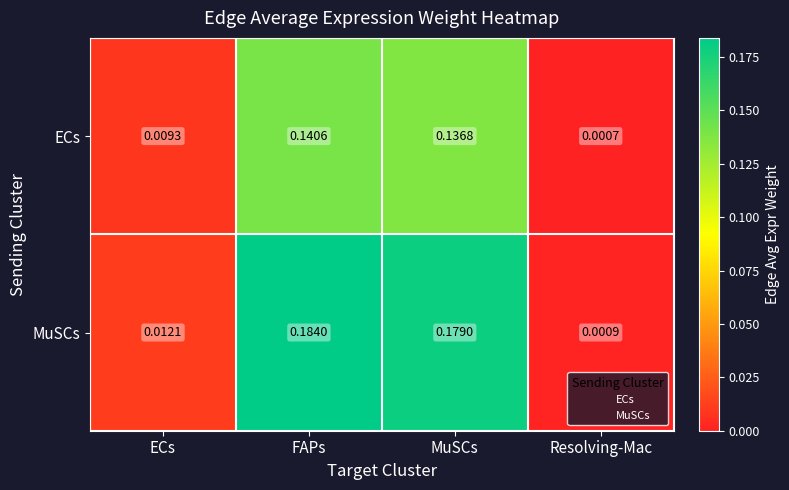

At how many categories does at least one series exceed 0?

4